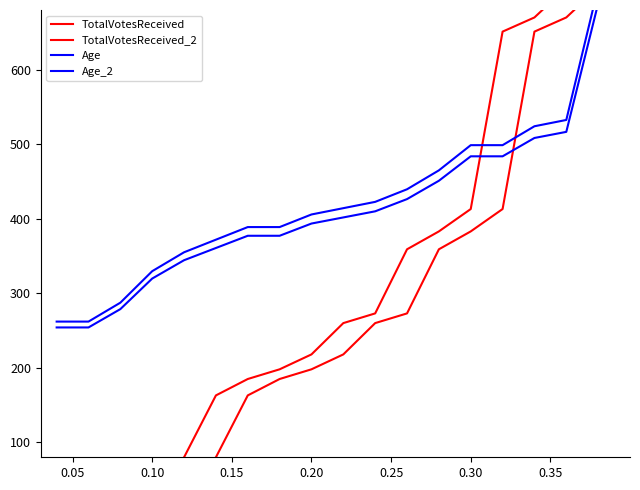

What is the maximum value for Age?

710.0